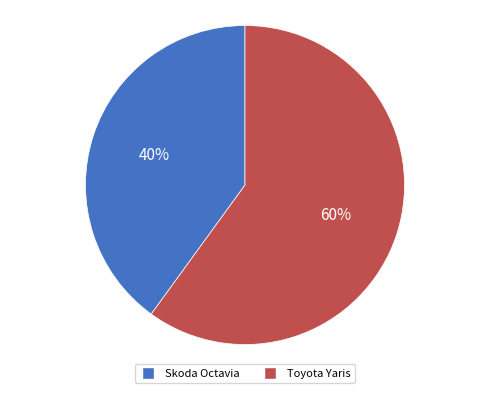

To the nearest percent, what percentage of the pie is Skoda Octavia?

40%